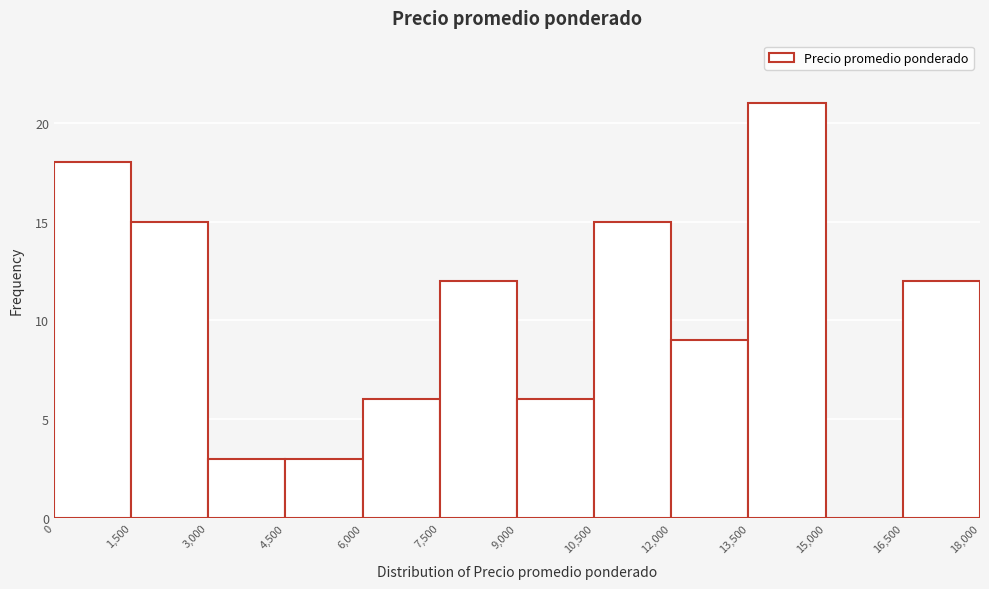

Reading left to right, list every bar in this chart as the range it spans on the x-axis followed by its height. The values are not printed on the chart, so give them approximately, as read against the axis.

0 to 1,500: 18
1,500 to 3,000: 15
3,000 to 4,500: 3
4,500 to 6,000: 3
6,000 to 7,500: 6
7,500 to 9,000: 12
9,000 to 10,500: 6
10,500 to 12,000: 15
12,000 to 13,500: 9
13,500 to 15,000: 21
15,000 to 16,500: 0
16,500 to 18,000: 12